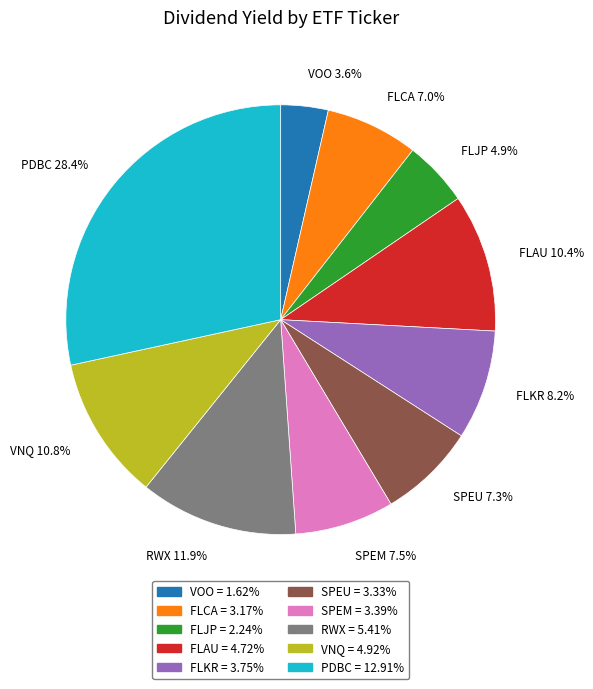

Count the number of slices in the pie.

10